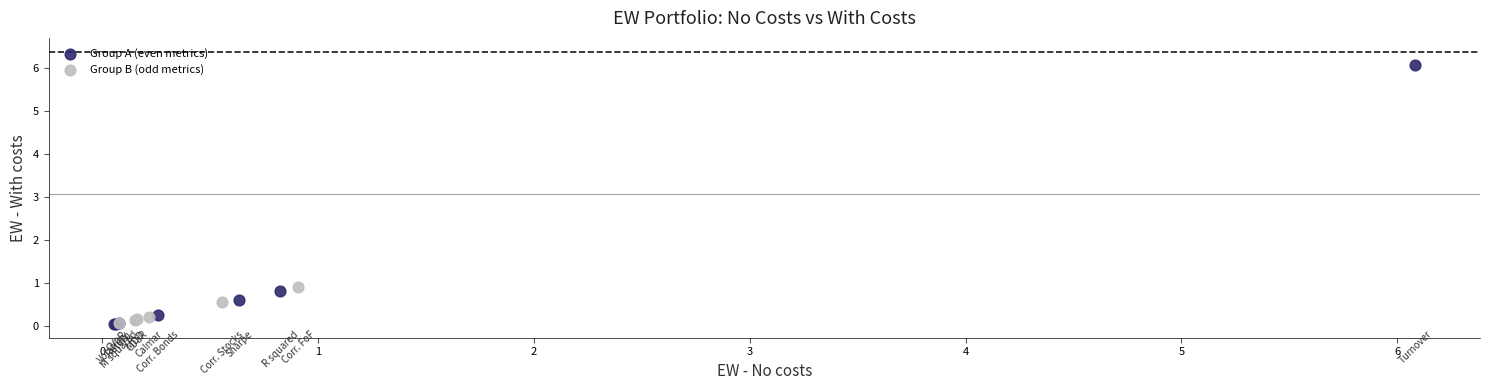

Which series has the largest Y range (max minus min)?

Group A (even metrics)